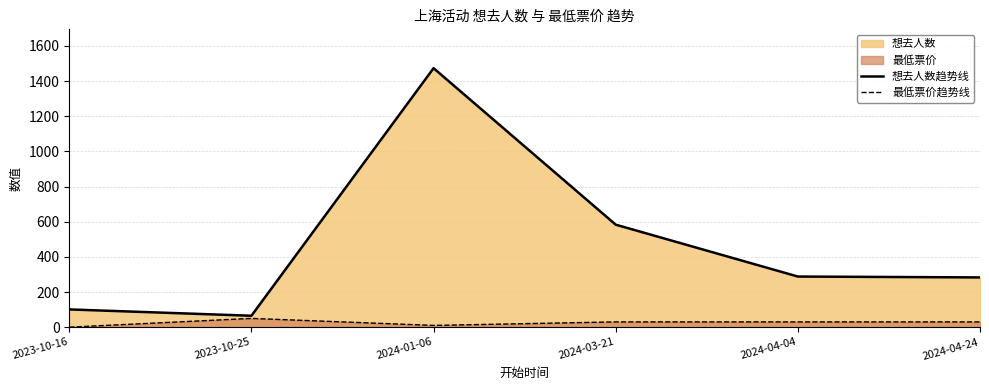

What is the label of the 2nd point from the left?

2023-10-25